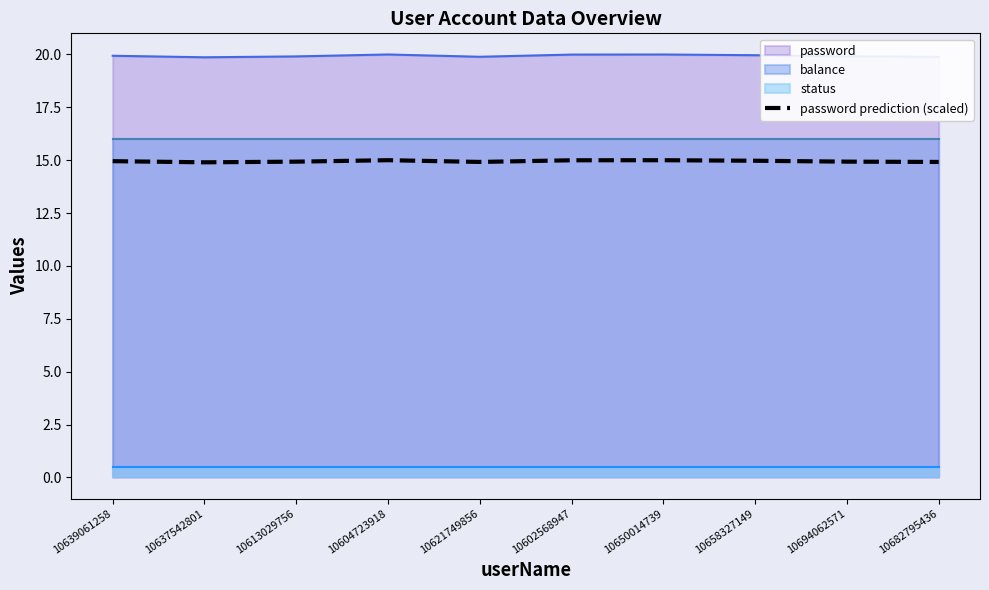

Rank the categories by value from highest to lowest.

10604723918, 10650014739, 10602568947, 10658327149, 10639061258, 10694062571, 10613029756, 10621749856, 10682795436, 10637542801